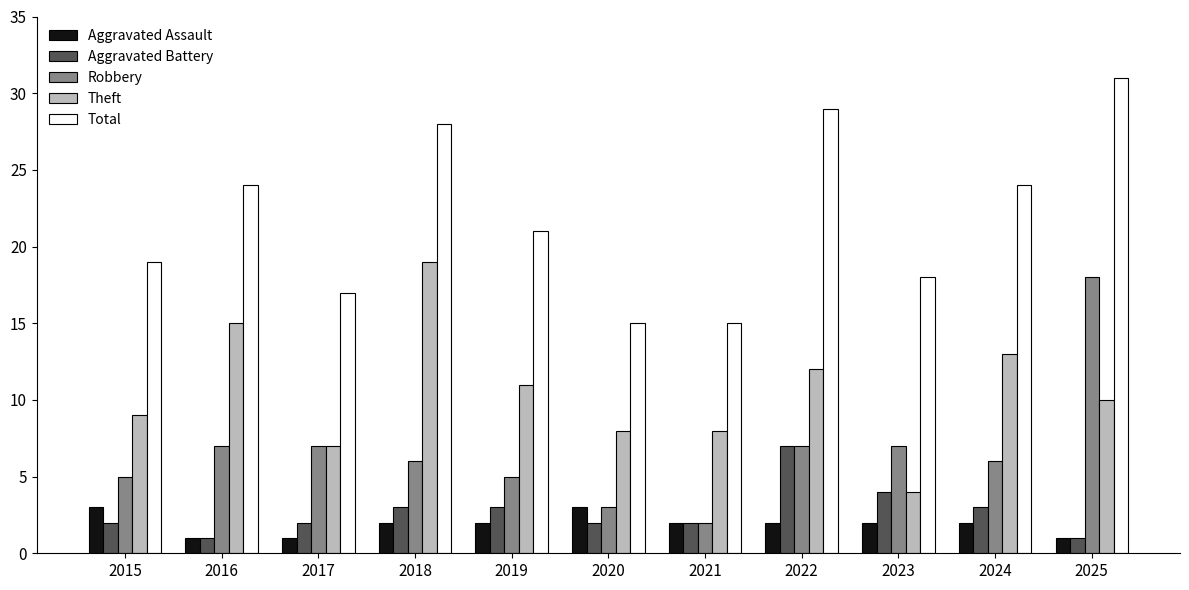

What is the value of the Aggravated Assault bar at the 4th from the left?

2